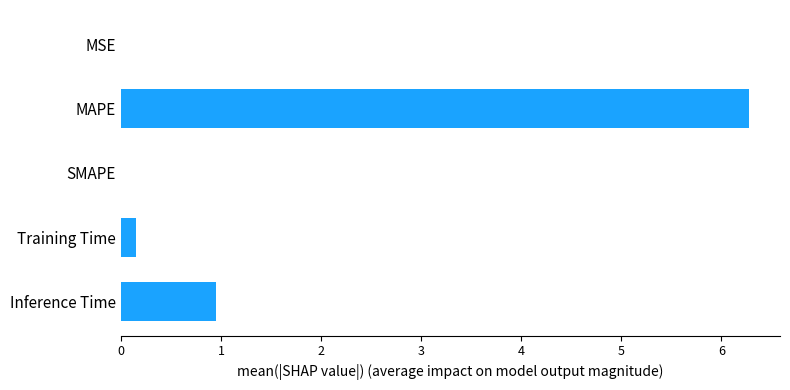

What is the greatest value displayed?

6.3